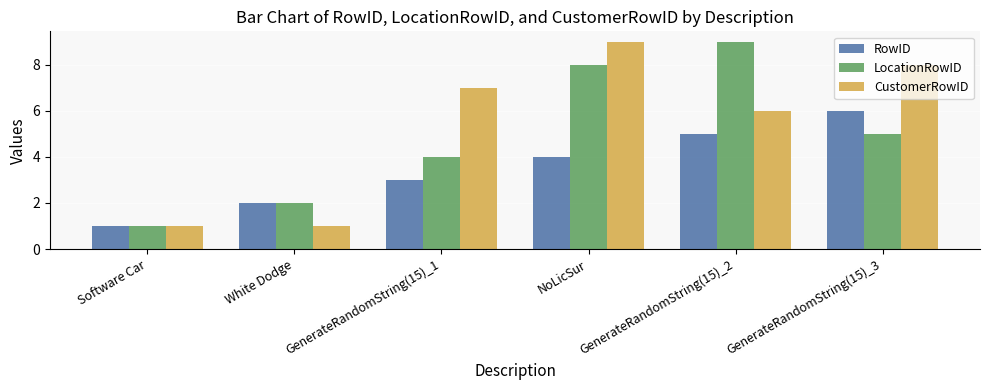

What position from the left is GenerateRandomString(15)_3?

6